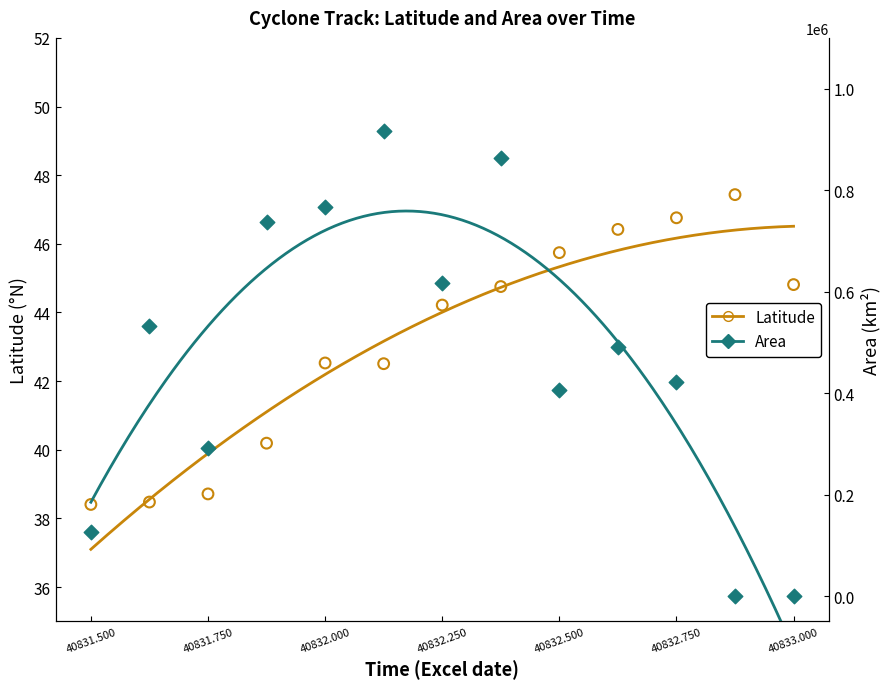

Which series contains the lowest Y value?

Area